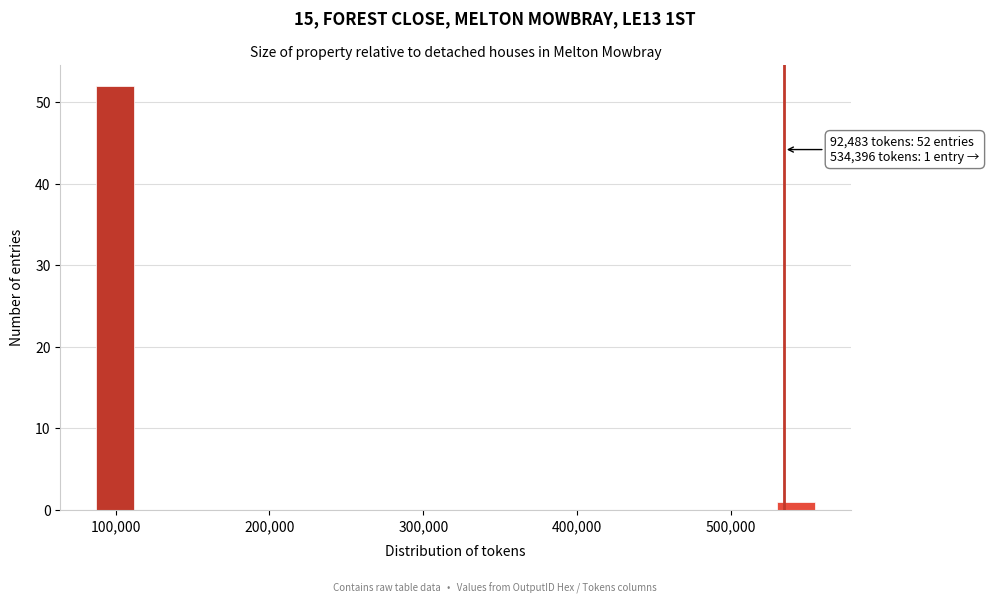

Around what value on the x-axis is the tallest bar? Give the approximate position of its centre, as read against the axis.

100000